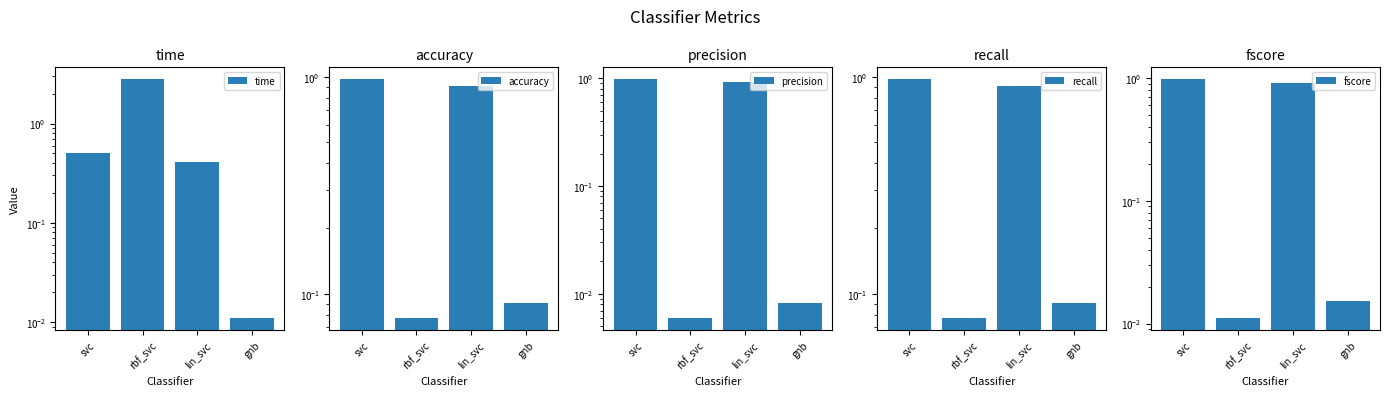

What is the sum of the accuracy values at lin_svc and rbf_svc?

1.0